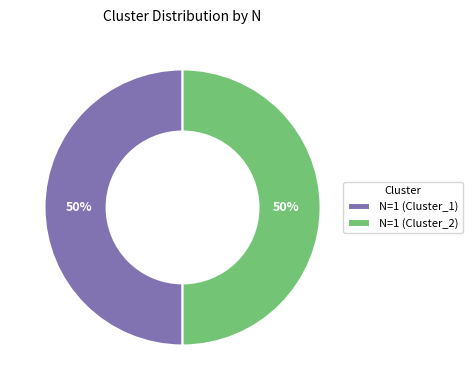

To the nearest percent, what is the average slice percentage?

50%